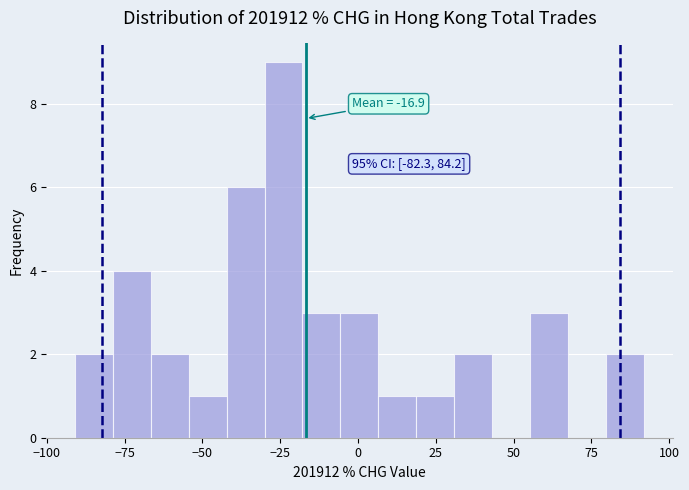

Read against the x-axis, roughly where is the centre of the tallest bar?

-25